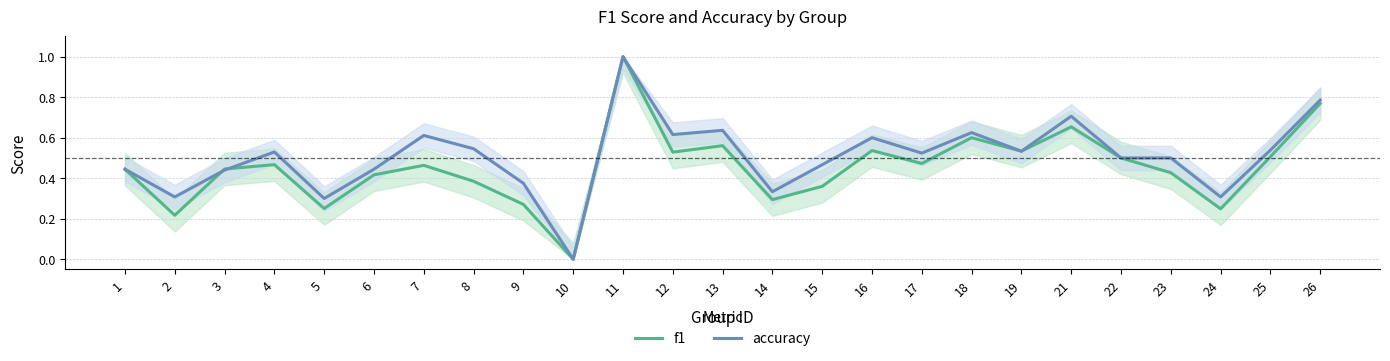

What is the spread (max minus min) of values at 4?

0.1